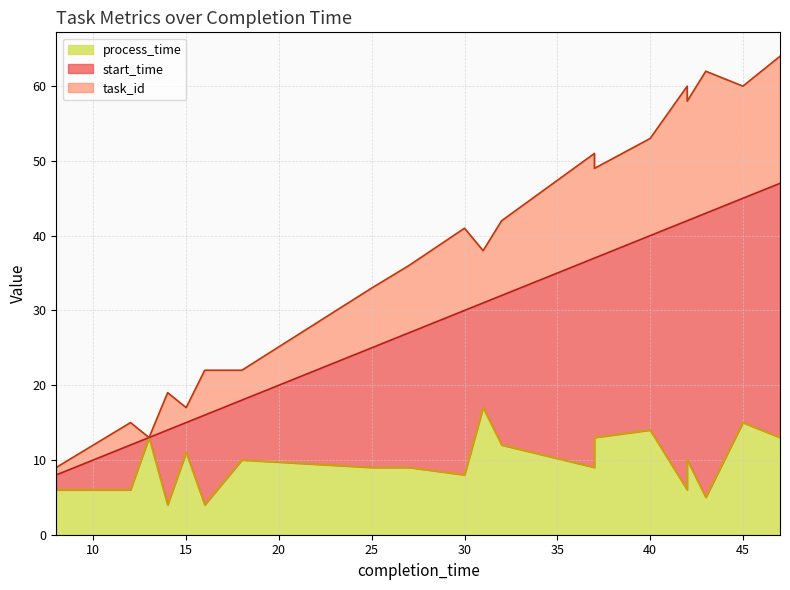

What are all the series names shown in the legend?

task_id, start_time, process_time